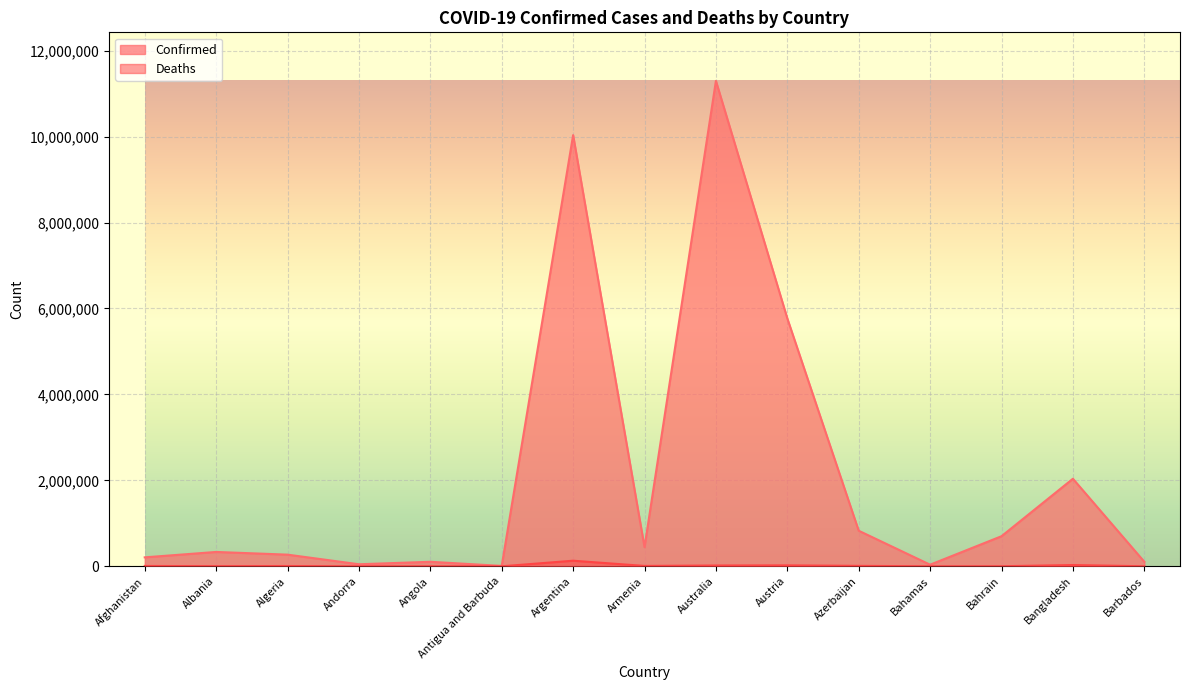

How many lines are shown in the chart?

2